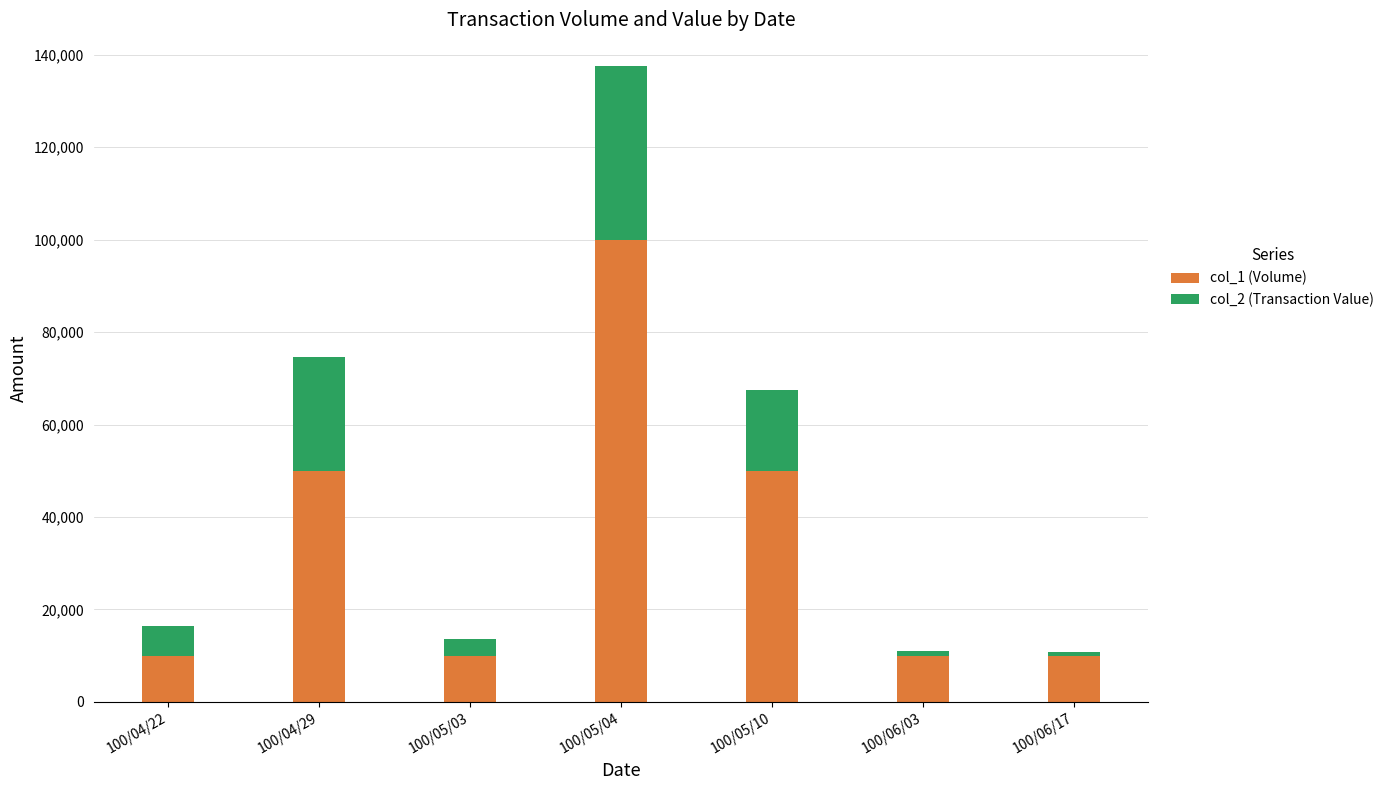

At which category is the sum across all series the highest?

100/05/04